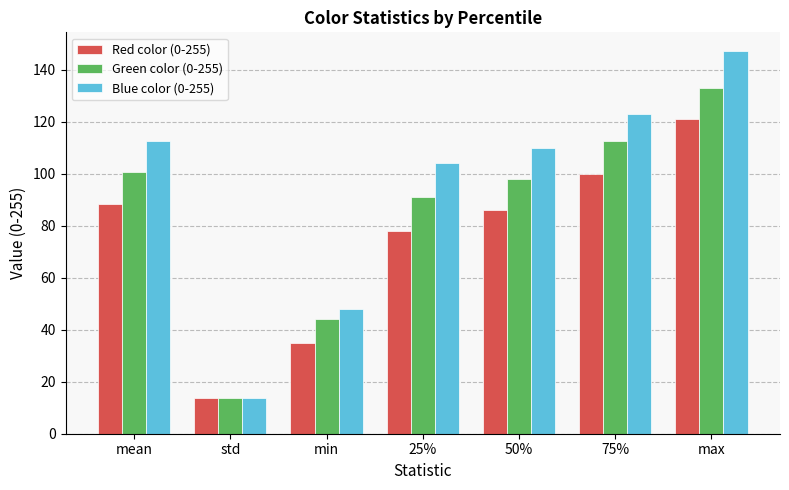

Rank the categories by Red color (0-255) value from highest to lowest.

max, 75%, mean, 50%, 25%, min, std